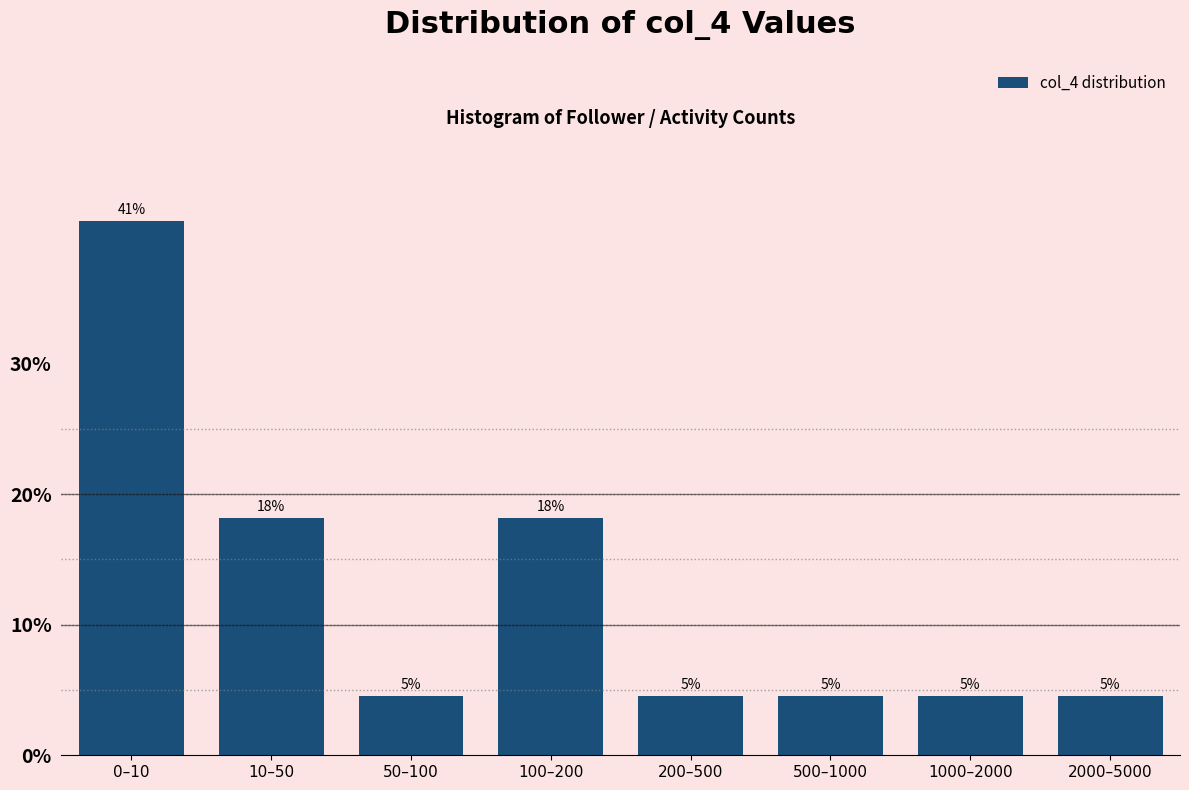

Are the bars horizontal?

No